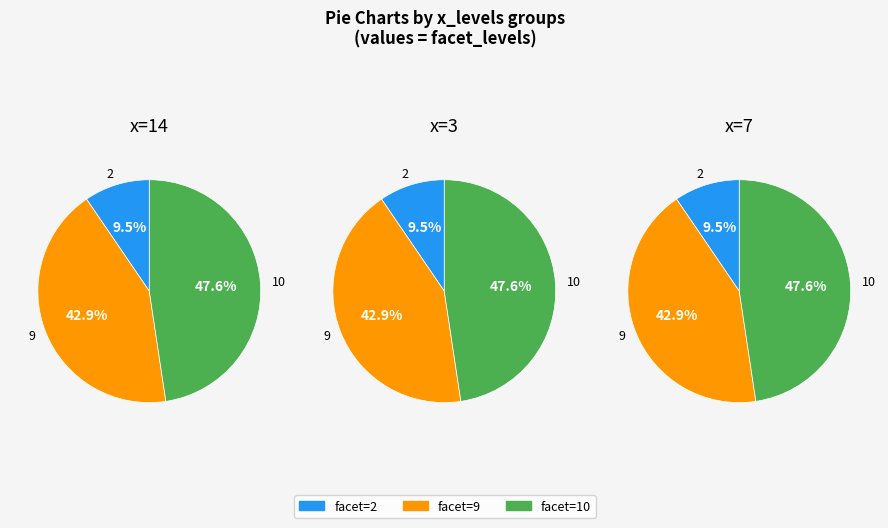

Is the sum of 14 and 7 greater than half?

No